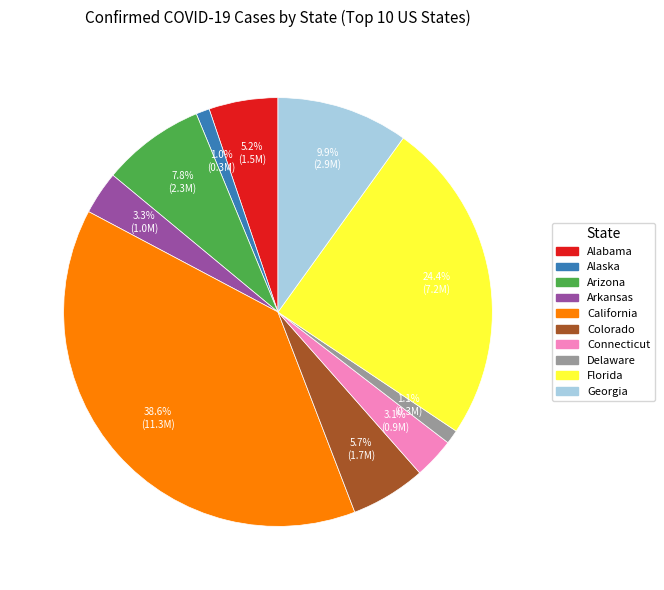

To the nearest percent, what is the combined percentage of Arkansas and Arizona?

11%